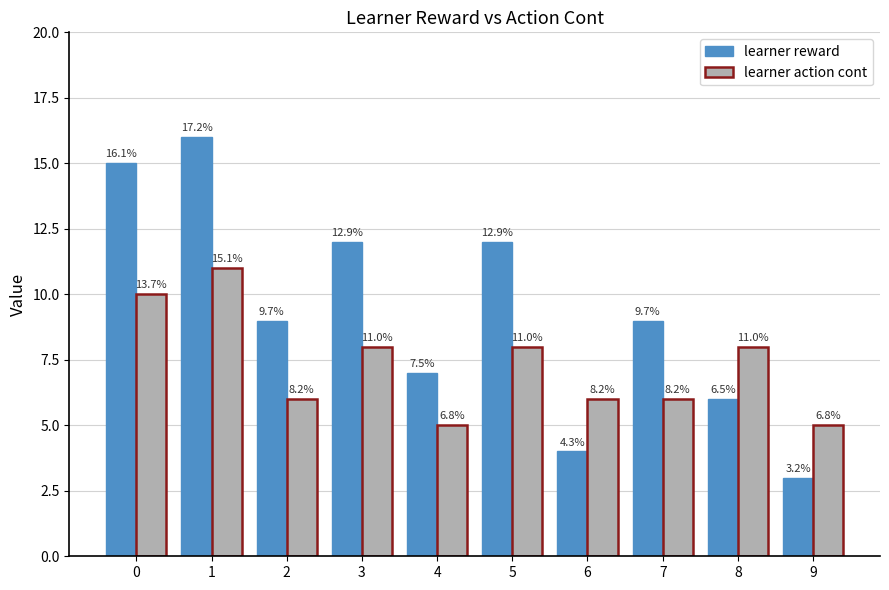

Reading left to right, what are all the values shown in this chart?

learner reward: 15	16	9	12	7	12	4	9	6	3
learner action cont: 10	11	6	8	5	8	6	6	8	5